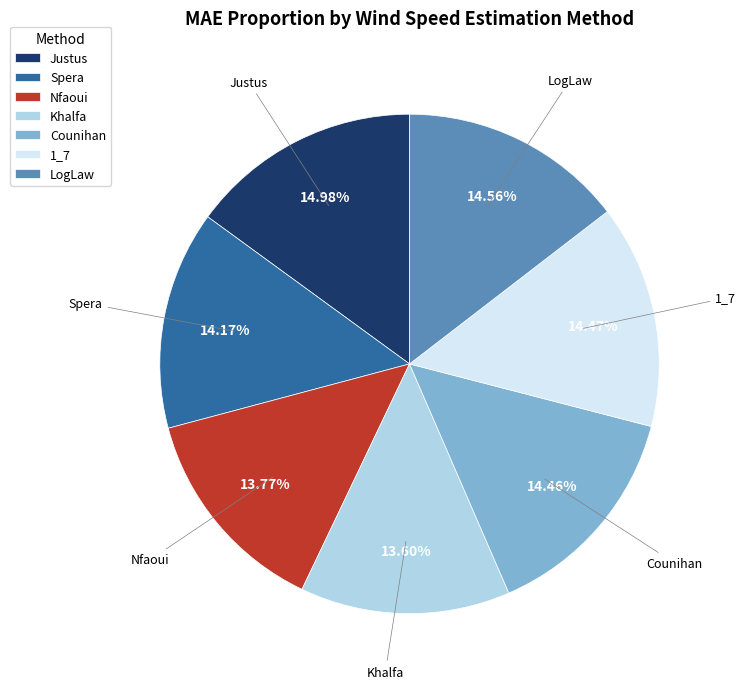

Does any single category account for the majority?

No